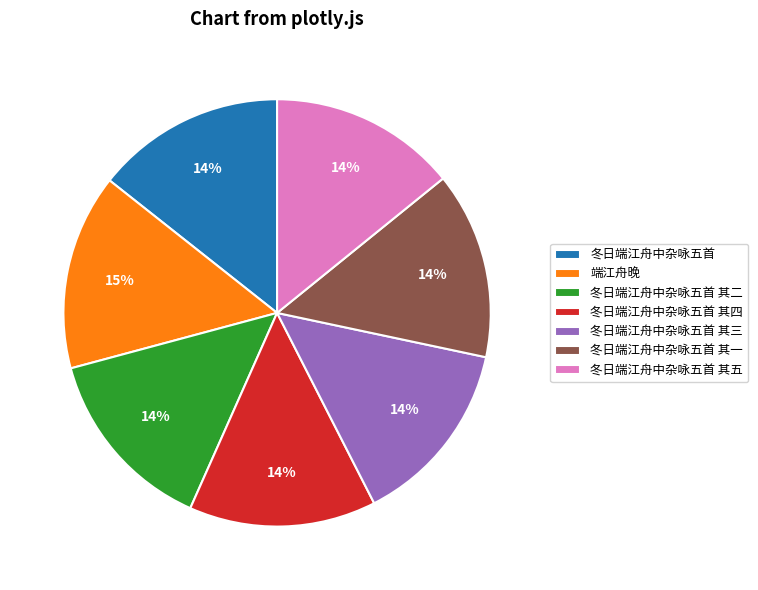

Approximately how many times larger is the value at 冬日端江舟中杂咏五首 其一 compared to 冬日端江舟中杂咏五首 其五?

1.0